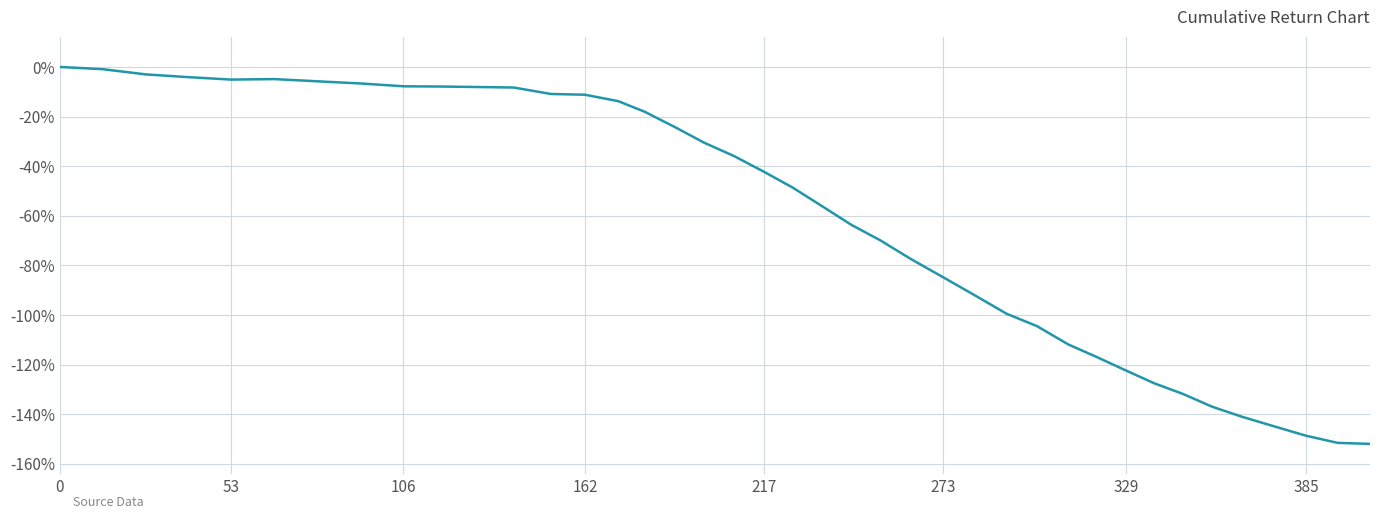

What is the smallest value displayed?

-152.0